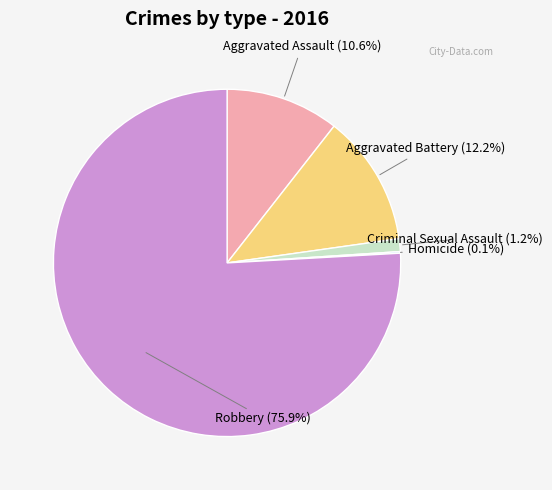

To the nearest percent, what is the difference between the largest and smallest slice percentages?

76%